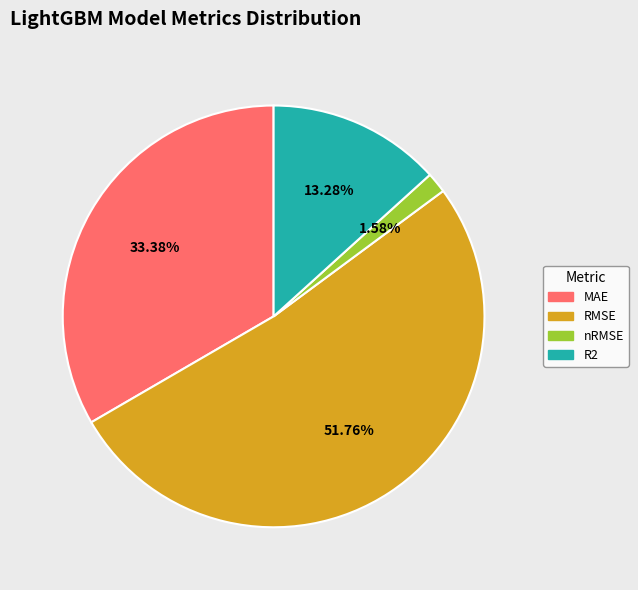

Which slice is the smallest?

nRMSE